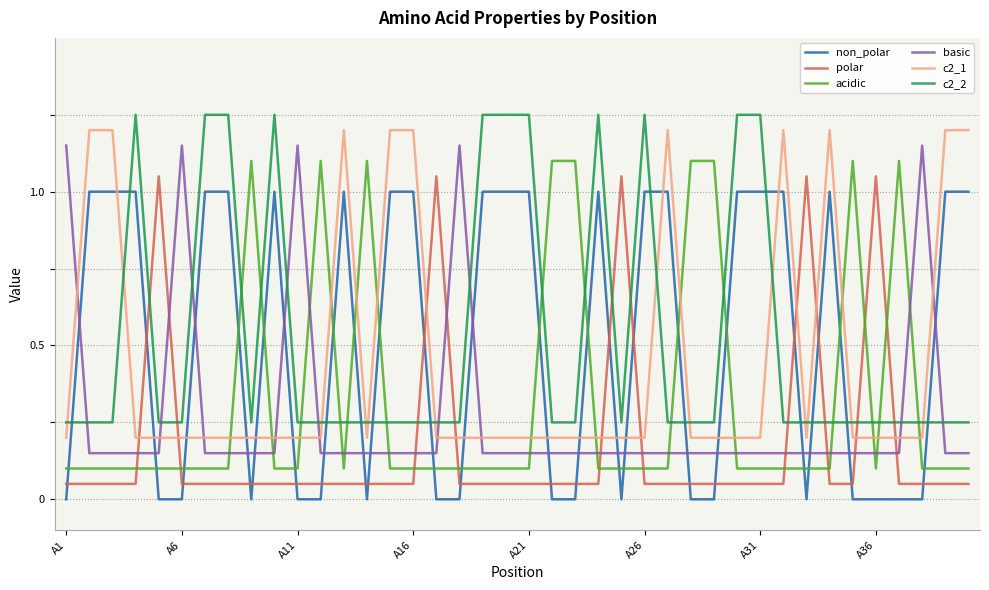

After their last crossing, which series has the higher values: basic or c2_2?

c2_2